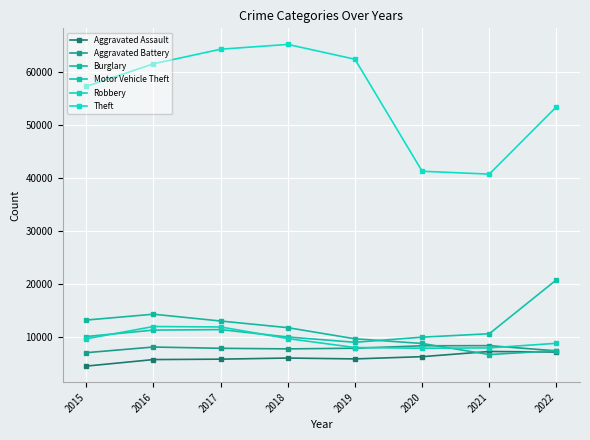

Between 2015 and 2018, which is larger?

2018